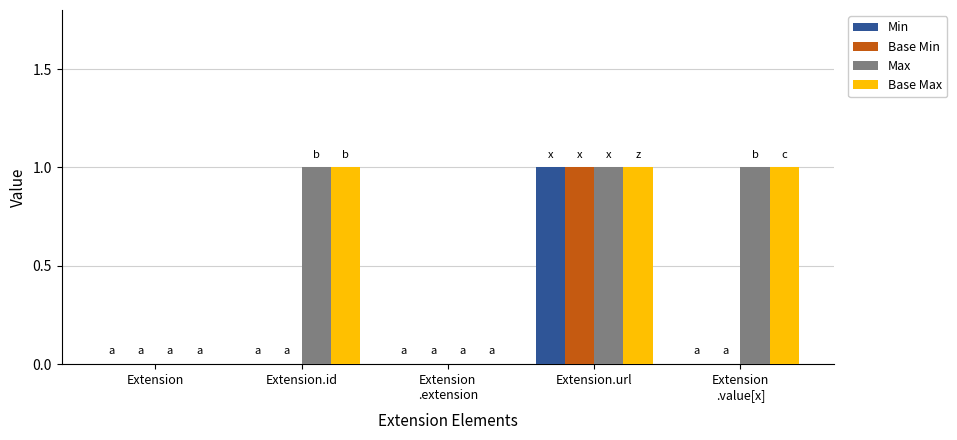

At which category is the sum across all series the highest?

Extension.url